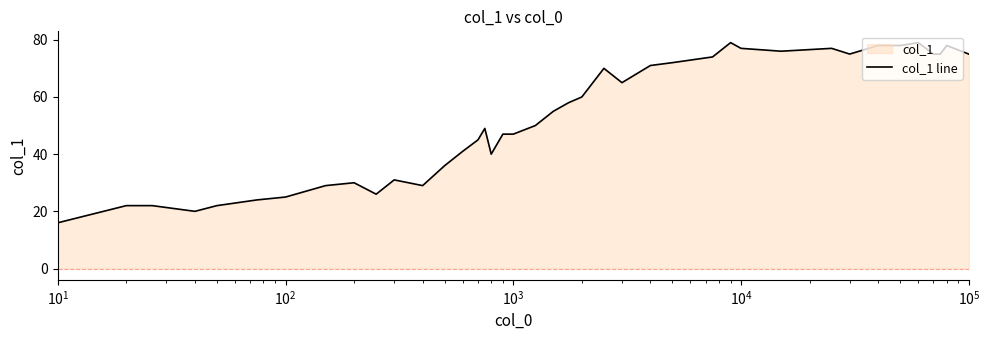

Reading right to left, list all the values displayed in this chart.

75	78	75	75	79	78	78	75	77	76	77	79	74	72	71	65	70	60	58	55	50	47	47	40	49	45	41	36	29	31	26	30	29	25	24	22	20	22	22	16